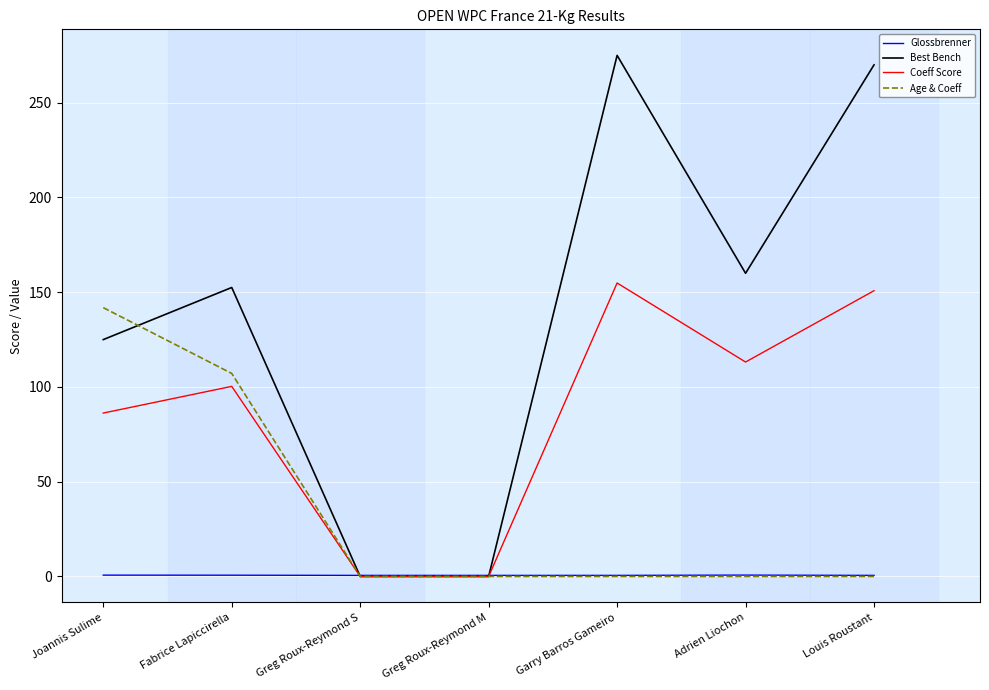

List the series in order of their overall mean, lowest first.

Glossbrenner, Age & Coeff, Coeff Score, Best Bench